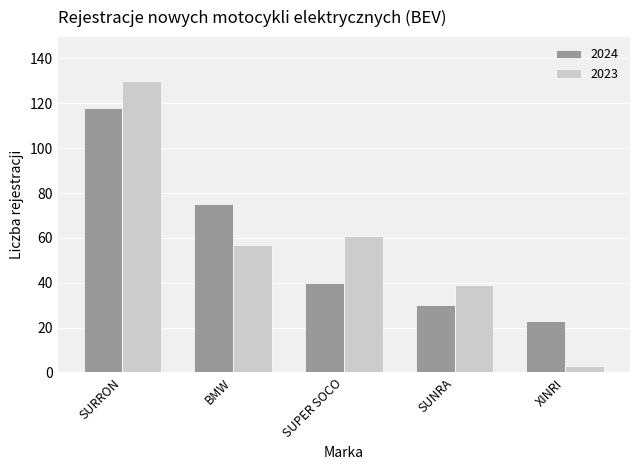

Reading left to right, transcribe all the data shown in this chart.

2024: SURRON=118	BMW=75	SUPER SOCO=40	SUNRA=30	XINRI=23
2023: SURRON=130	BMW=57	SUPER SOCO=61	SUNRA=39	XINRI=3